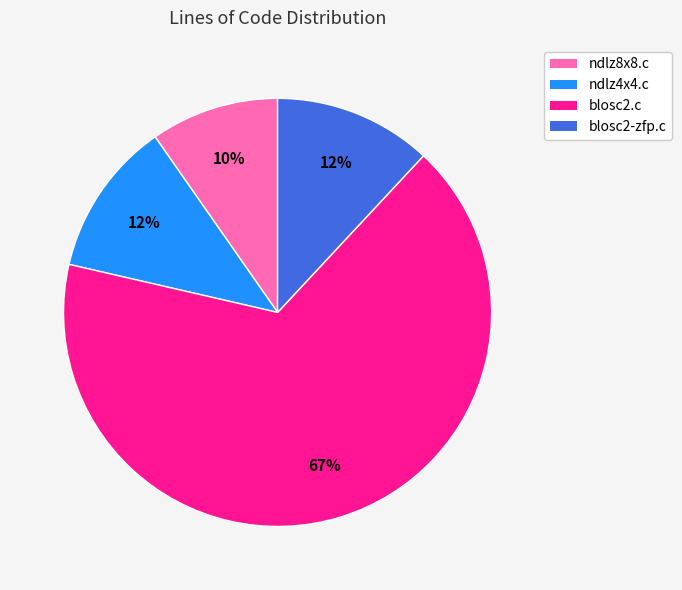

To the nearest percent, what is the average slice percentage?

25%